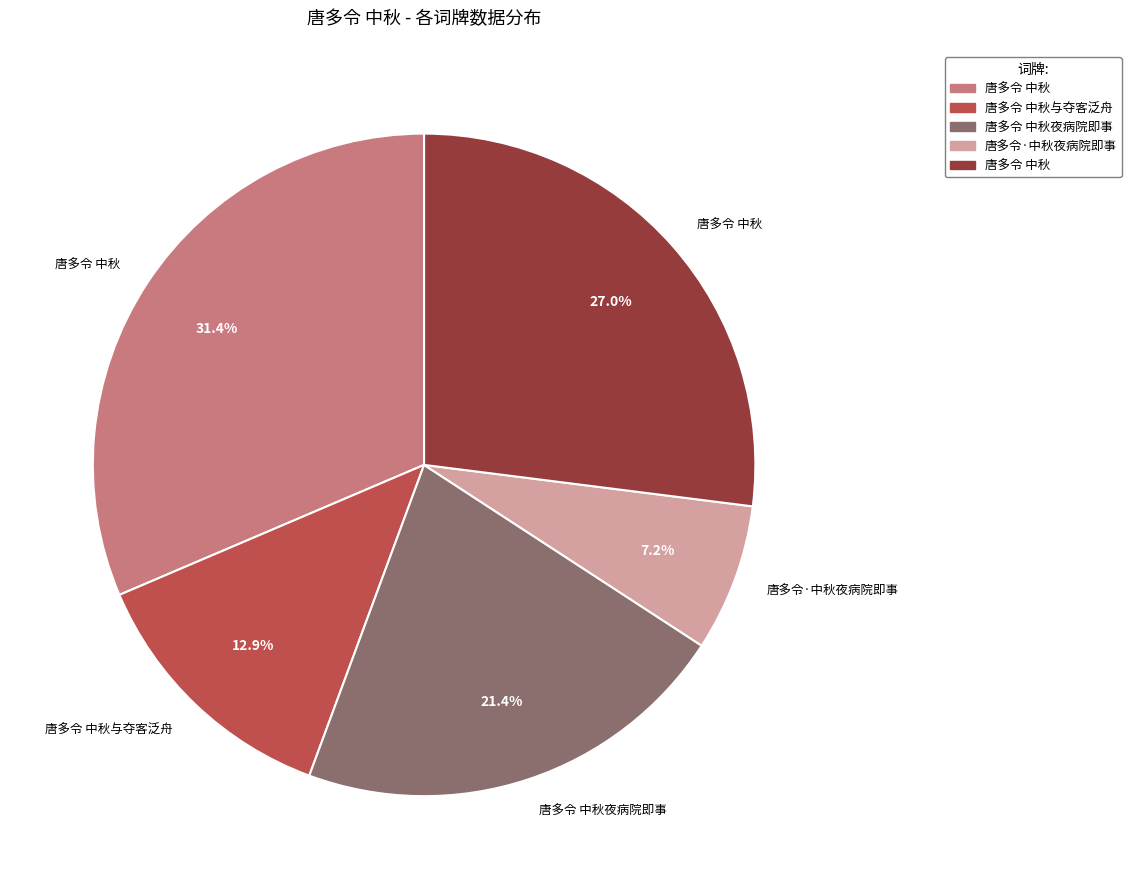

Is there a majority slice in this chart?

No